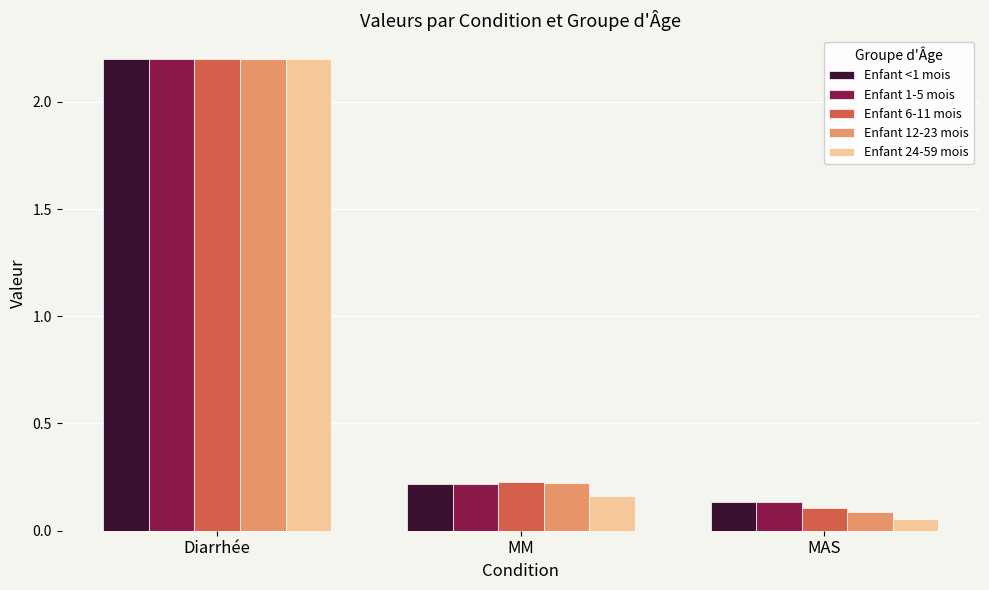

At which category is the sum across all series the highest?

Diarrhée